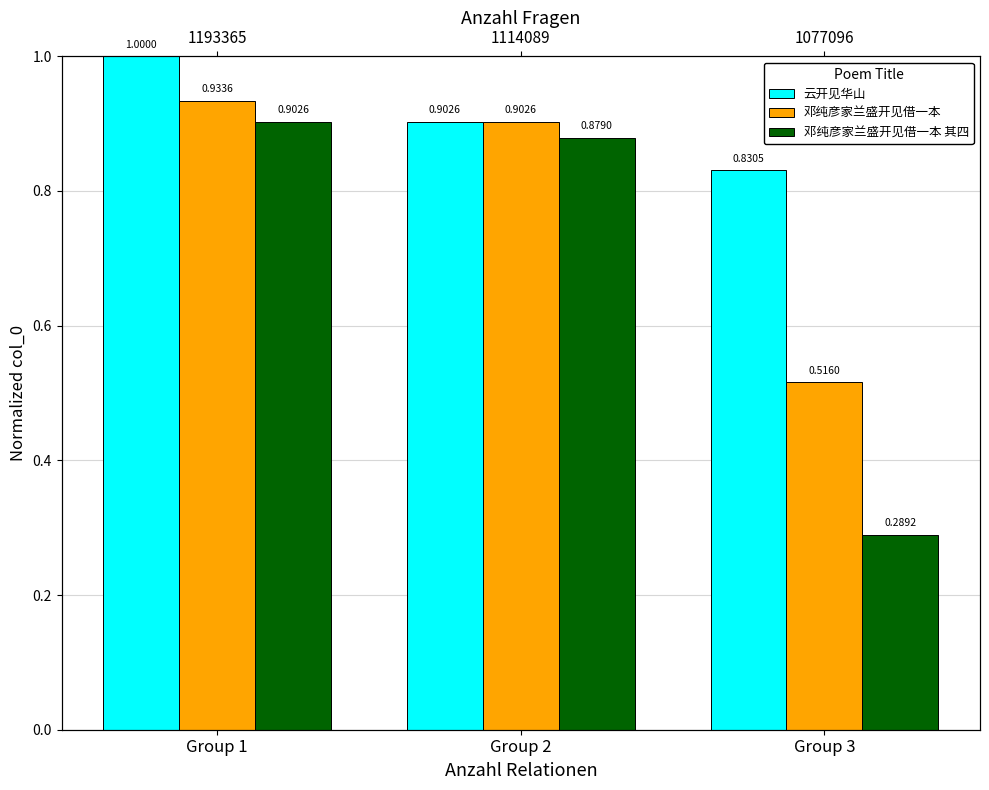

Which series has the widest spread of values?

邓纯彦家兰盛开见借一本 其四